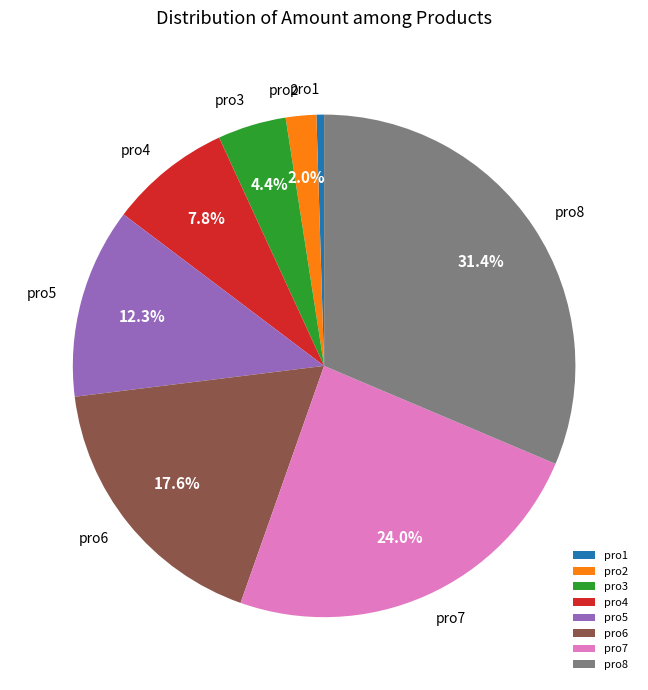

Does any single category account for the majority?

No